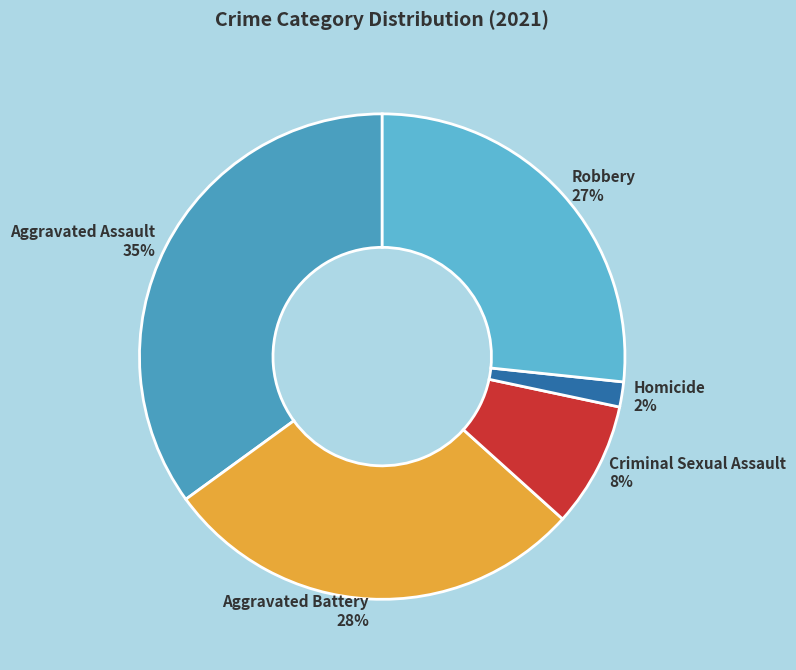

How many segments does this pie chart have?

5